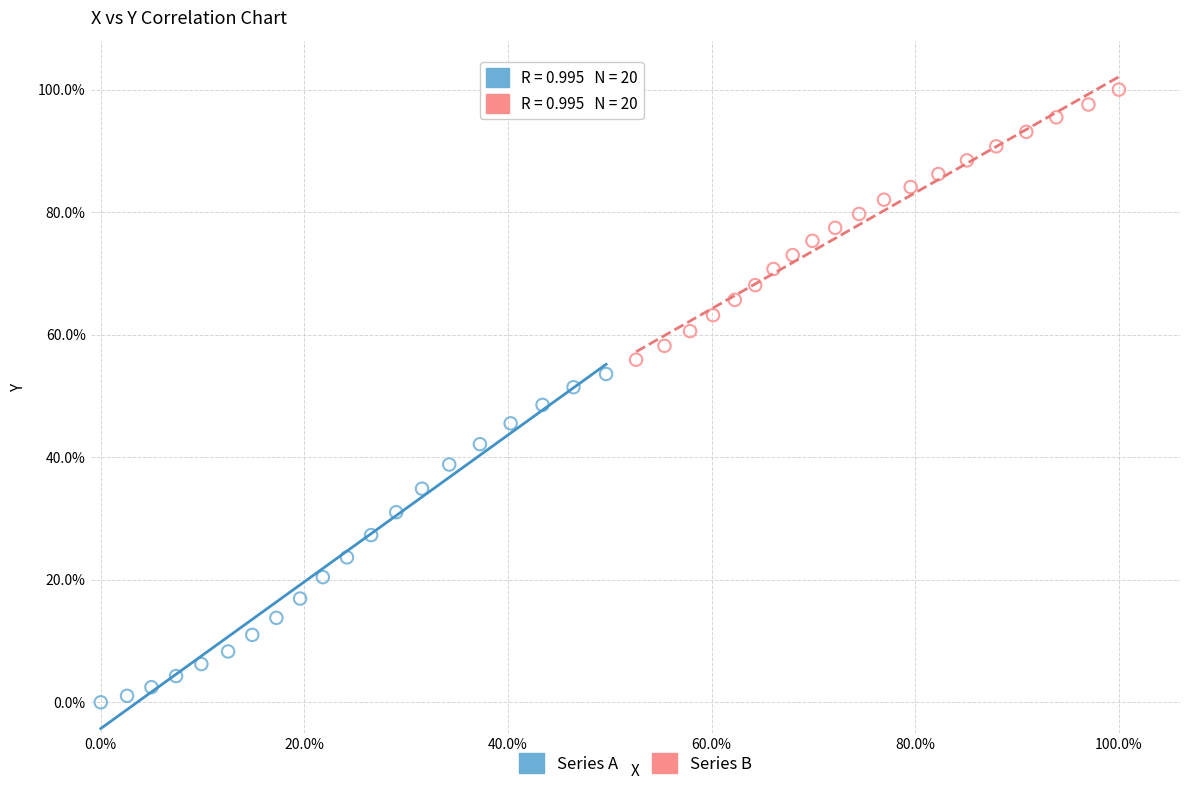

What are all the series names shown in the legend?

Series A, Series B